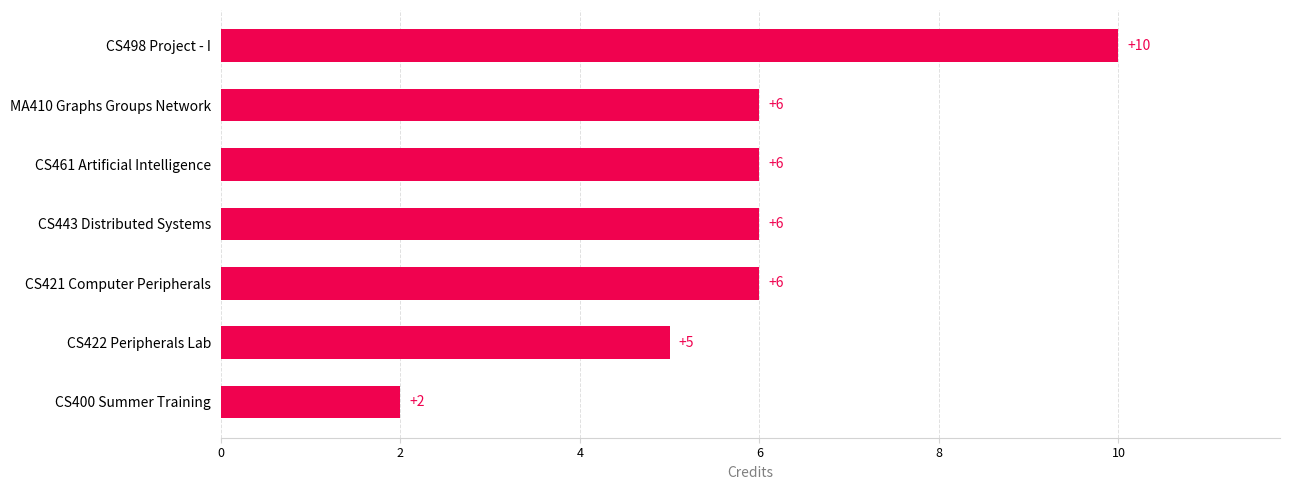

What is the change in value from CS421 Computer Peripherals to CS498 Project - I?

+4